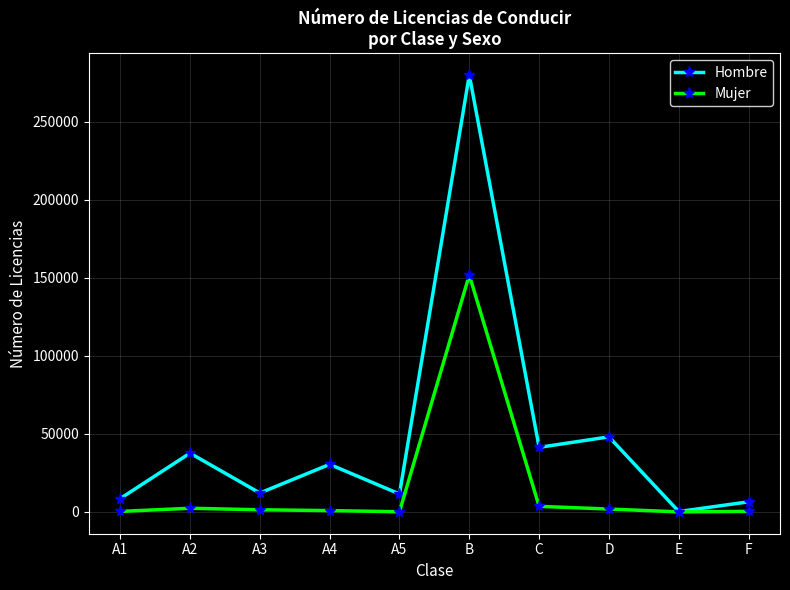

At which category is the sum across all series the highest?

B